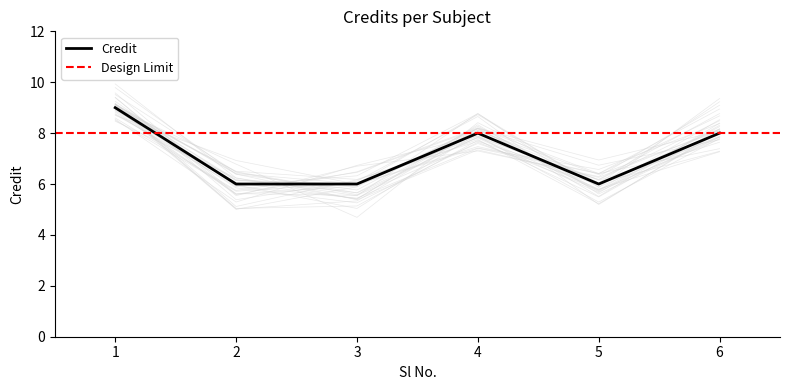

The chart shows a value of 5 at 1. True or false?

False